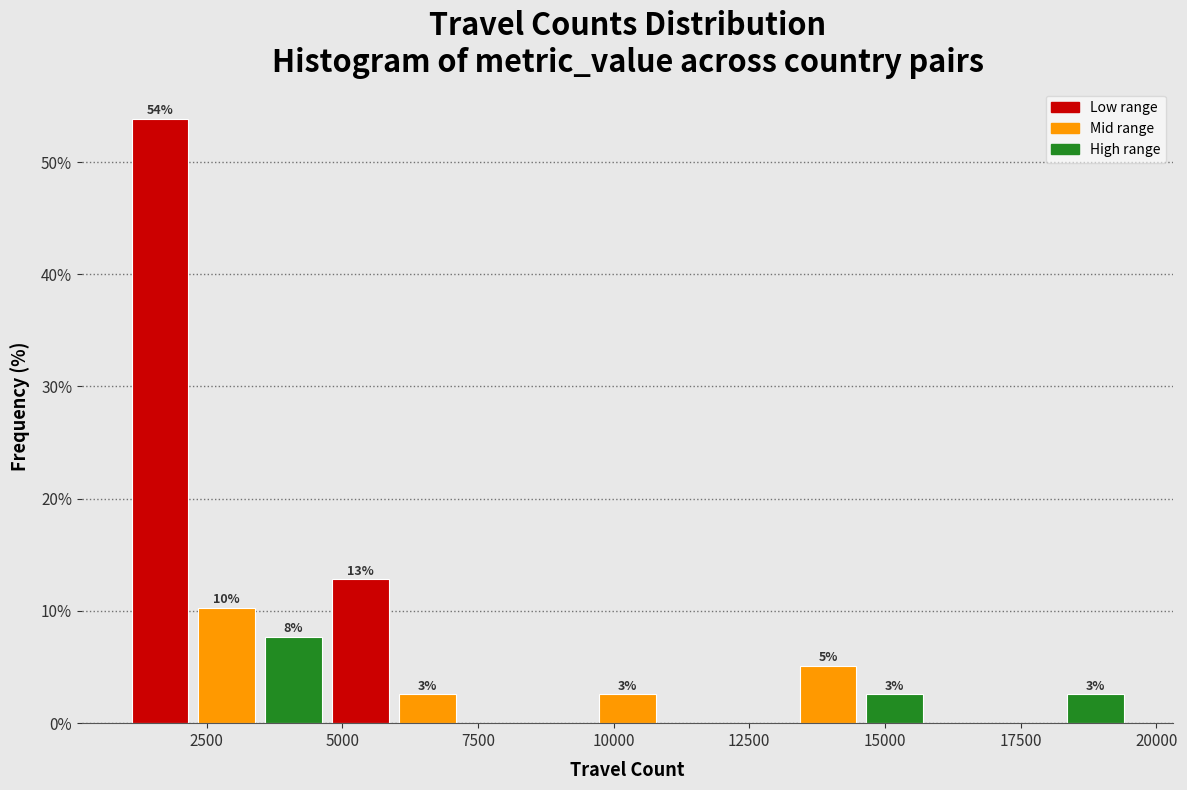

Around what value on the x-axis is the tallest bar? Give the approximate position of its centre, as read against the axis.

1500